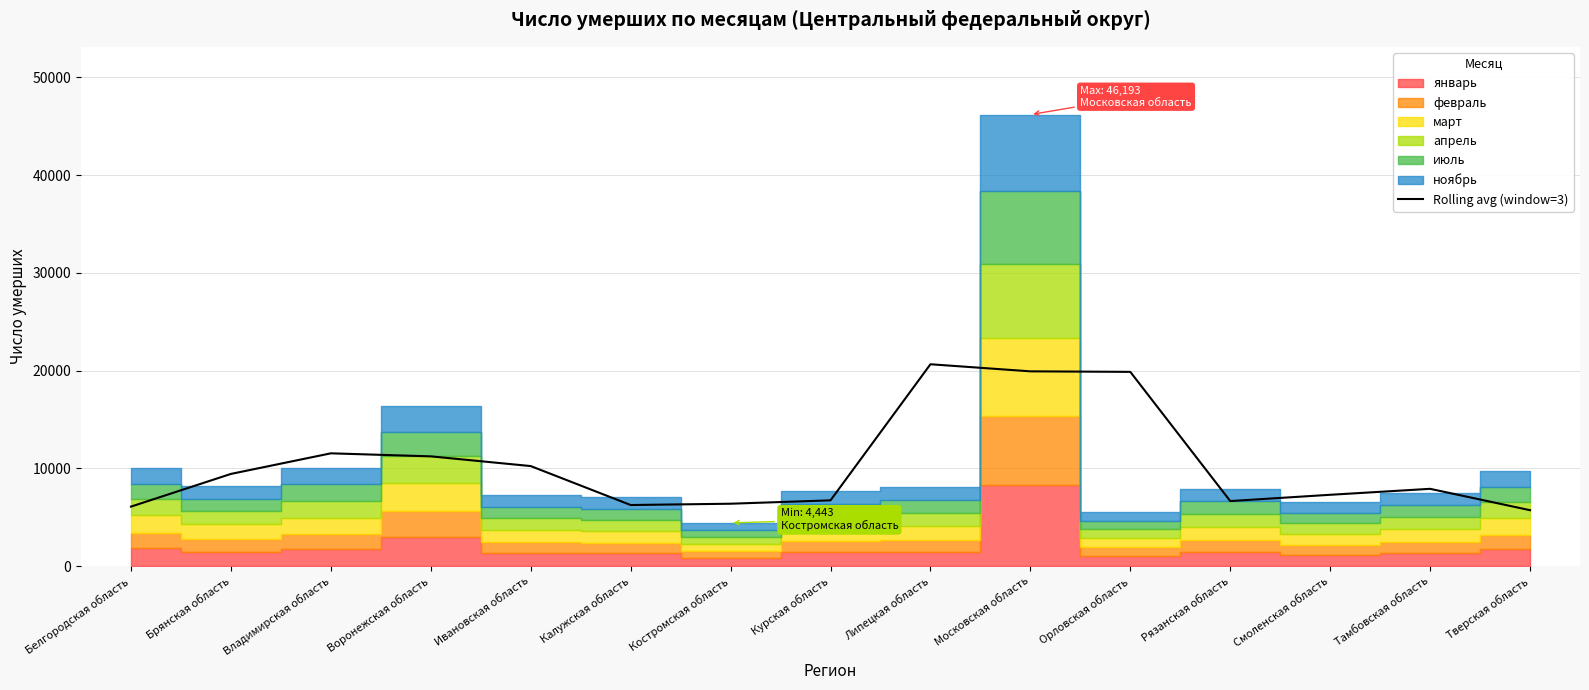

Rank the categories by value from highest to lowest.

Липецкая область, Московская область, Орловская область, Владимирская область, Воронежская область, Ивановская область, Брянская область, Тамбовская область, Смоленская область, Курская область, Рязанская область, Костромская область, Калужская область, Белгородская область, Тверская область